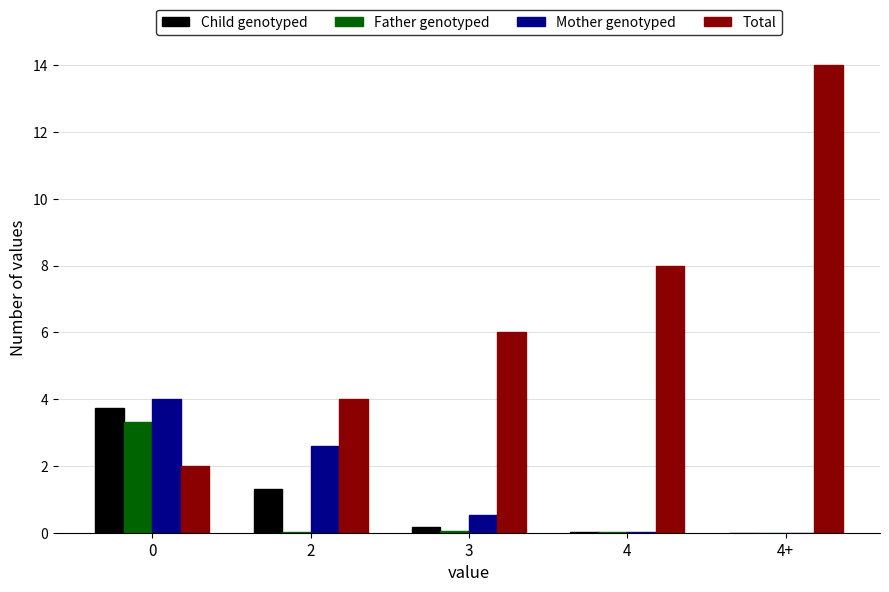

True or false: Mother genotyped has a value of 0.0 at 4+.

True